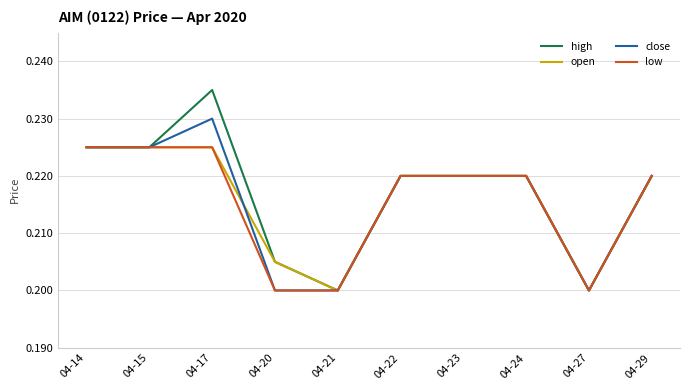

How many series are shown in this chart?

4